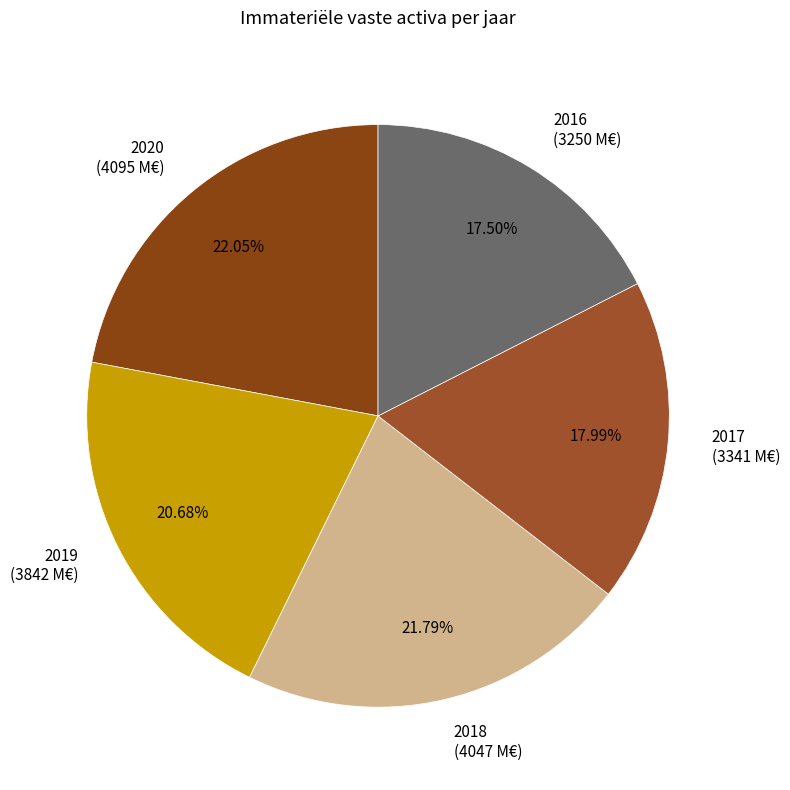

Is 2019 the majority of the pie?

No